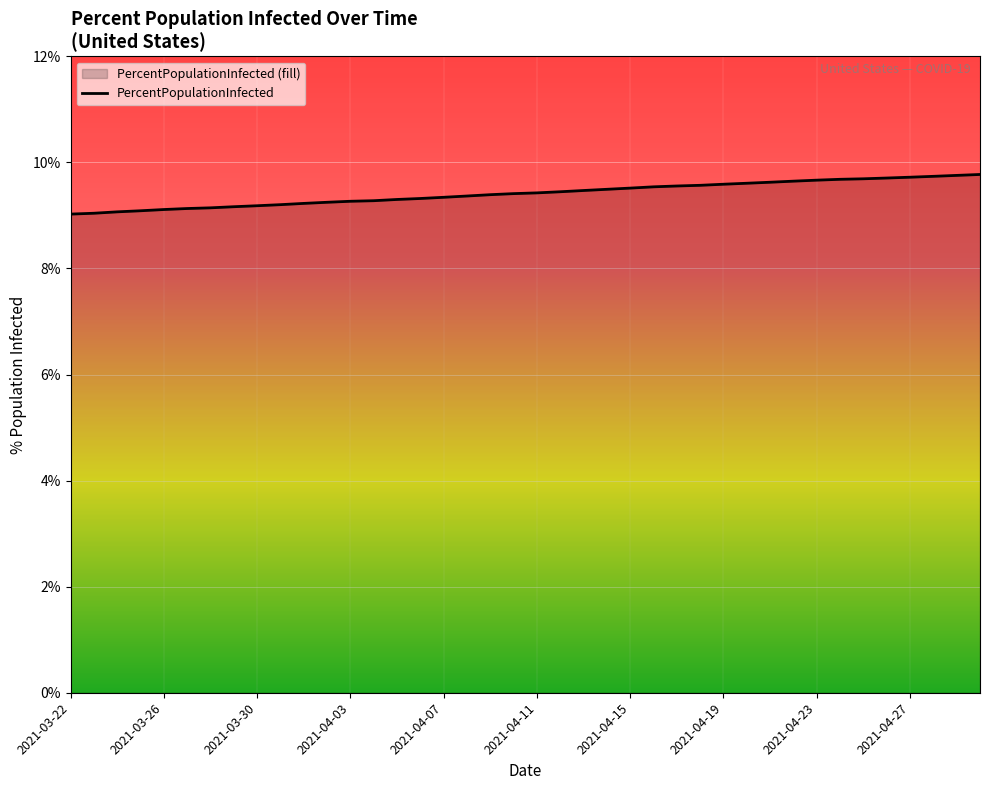

How many categories are shown in the chart?

40